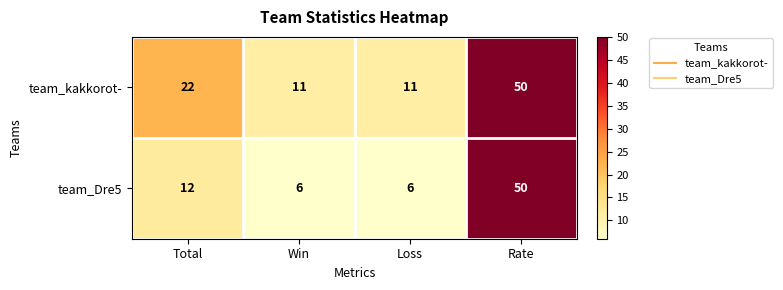

What is the maximum value shown in the chart?

50